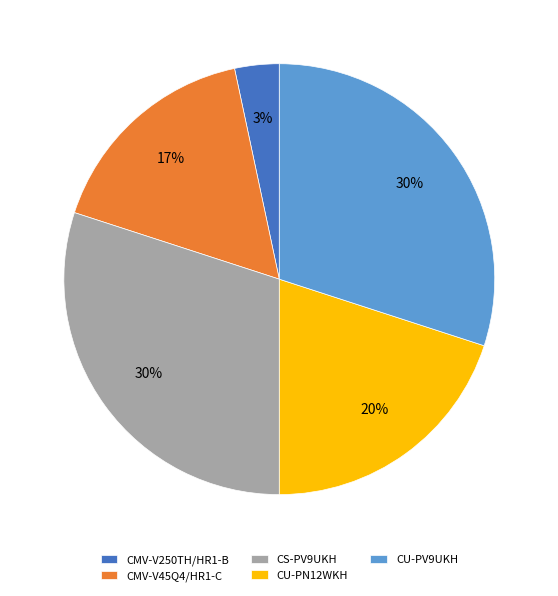

Does CU-PV9UKH represent more than half of the total?

No